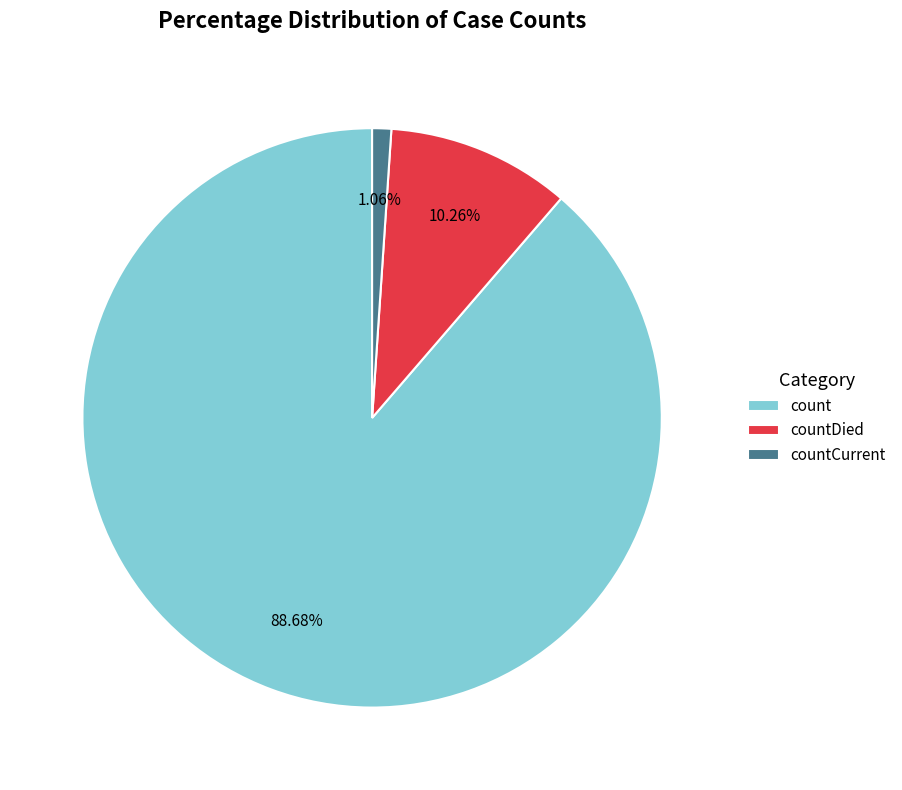

Between countDied and countCurrent, which is larger?

countDied